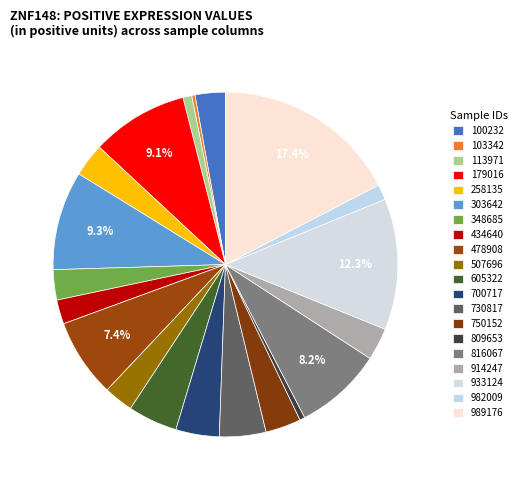

Which category has the biggest portion of the pie?

989176